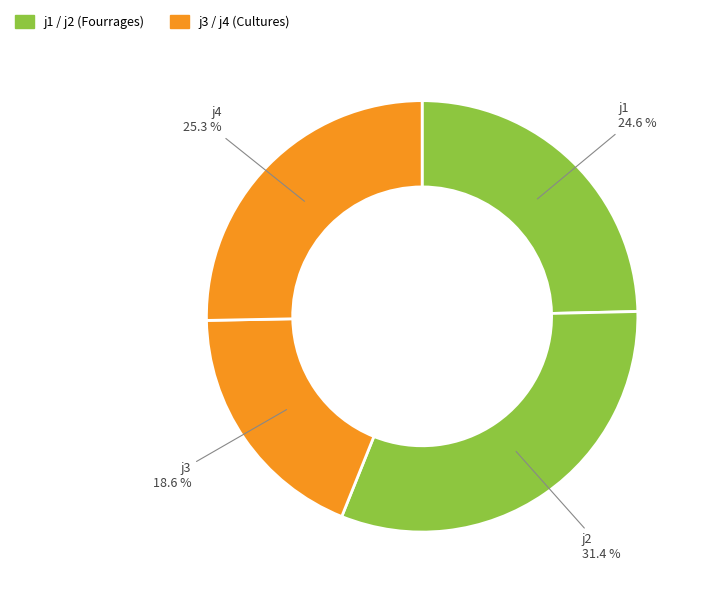

To the nearest percent, what is the average slice percentage?

25%